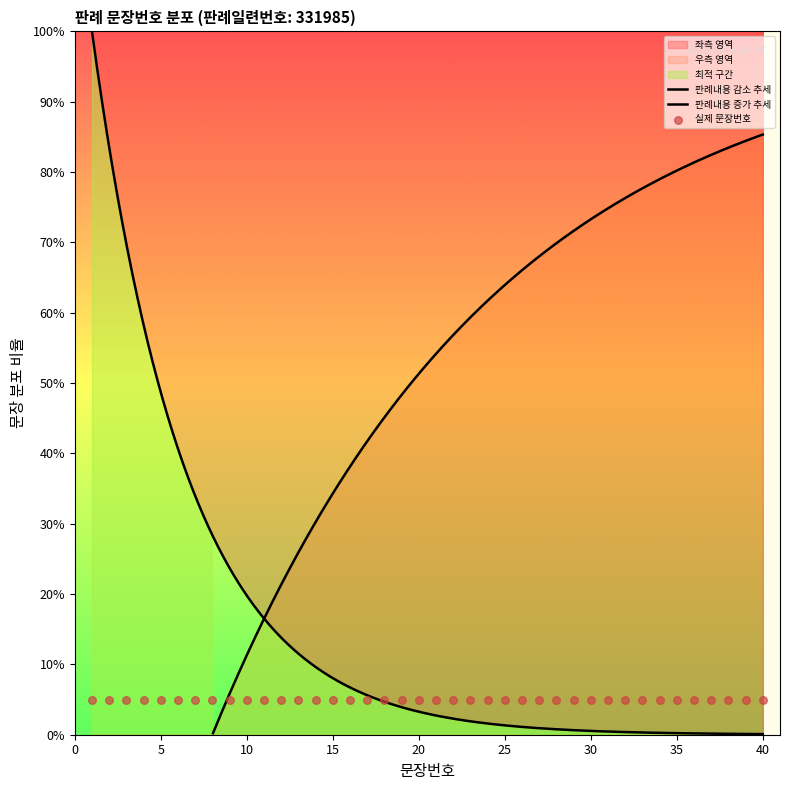

What is the change in value from 16 to 21?

+5